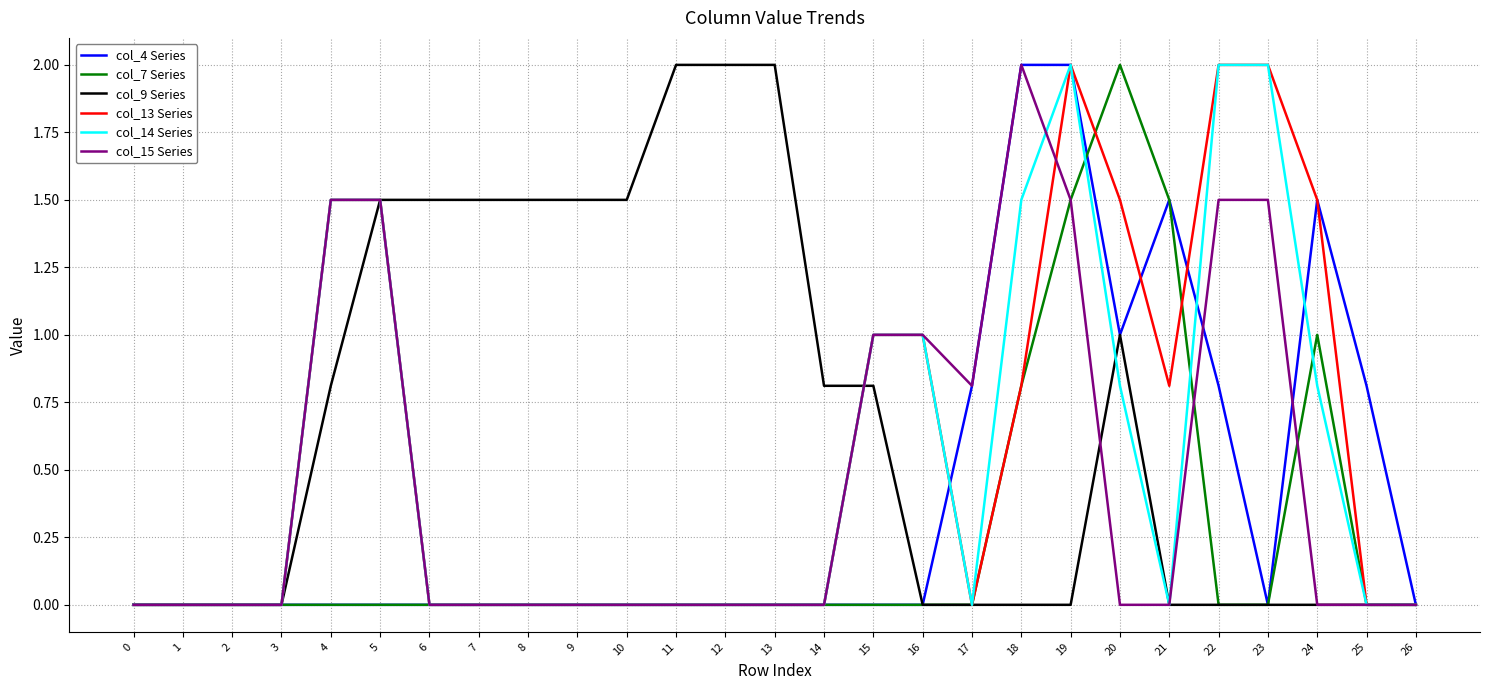

Count the number of categories in the chart.

27